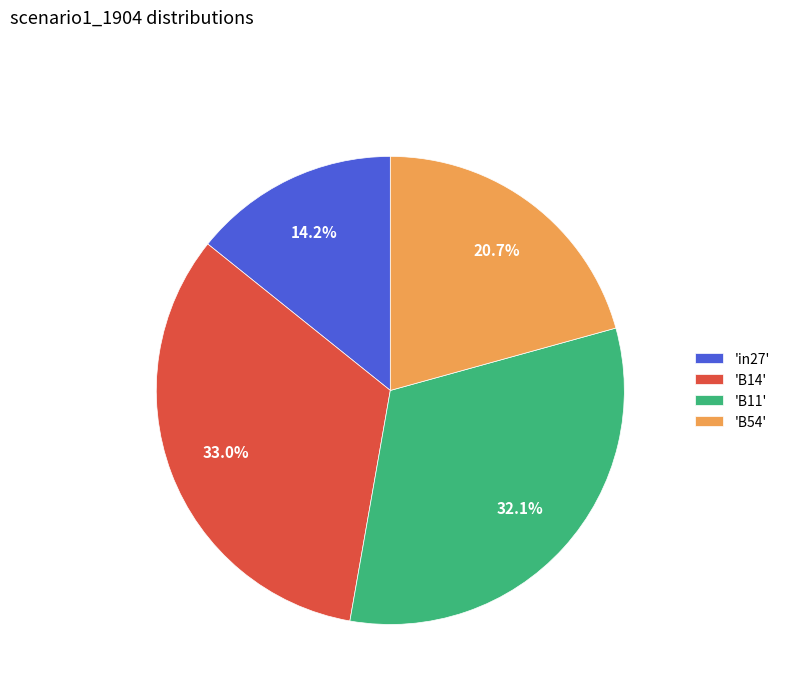

What percentage do 'B54' and 'in27' together represent?

34.9%